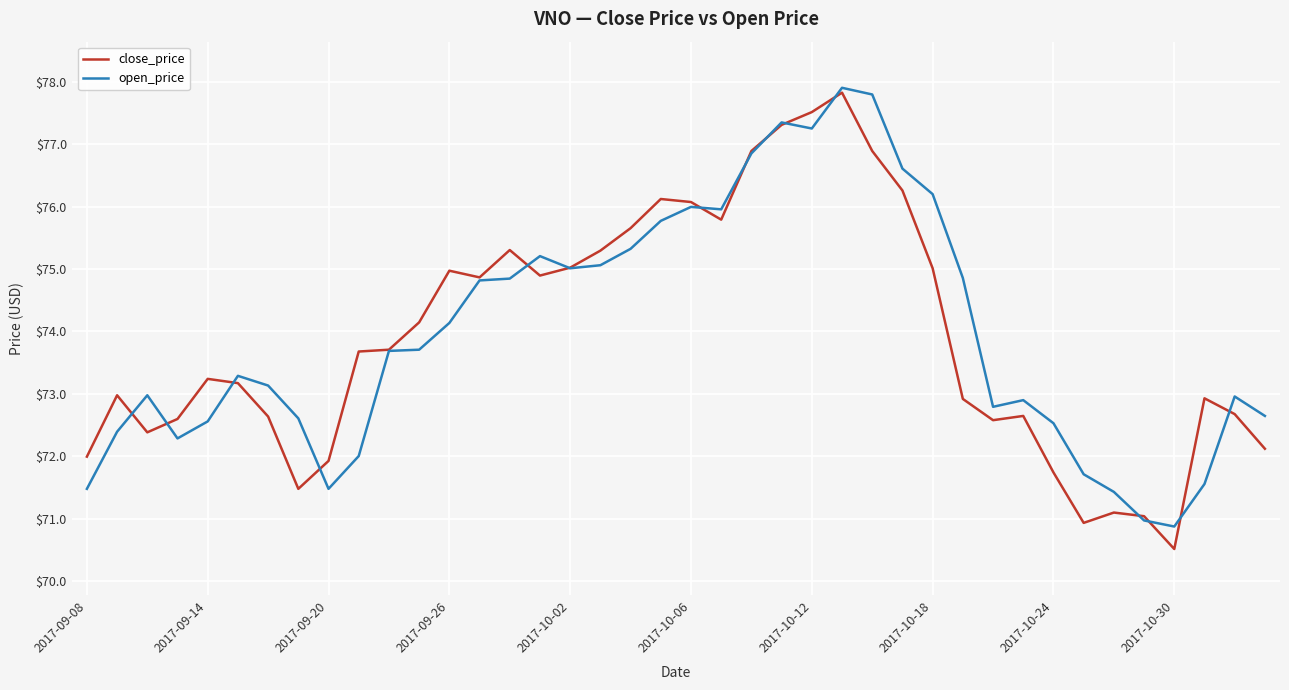

Which series ends up on top after the final intersection of open_price and close_price?

open_price